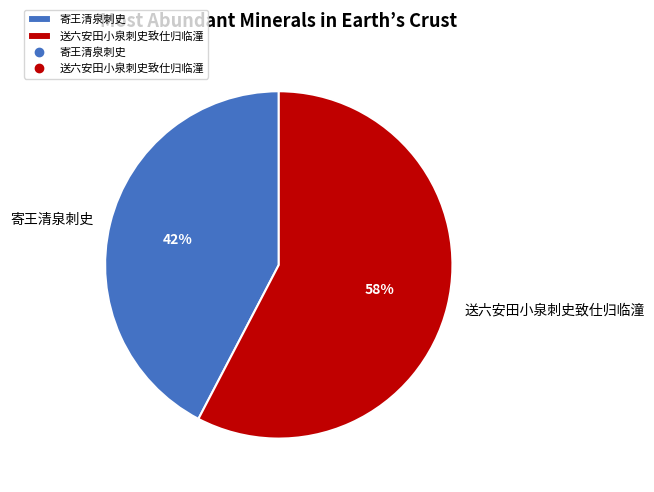

True or false: 送六安田小泉刺史致仕归临潼 accounts for 58% of the total.

True